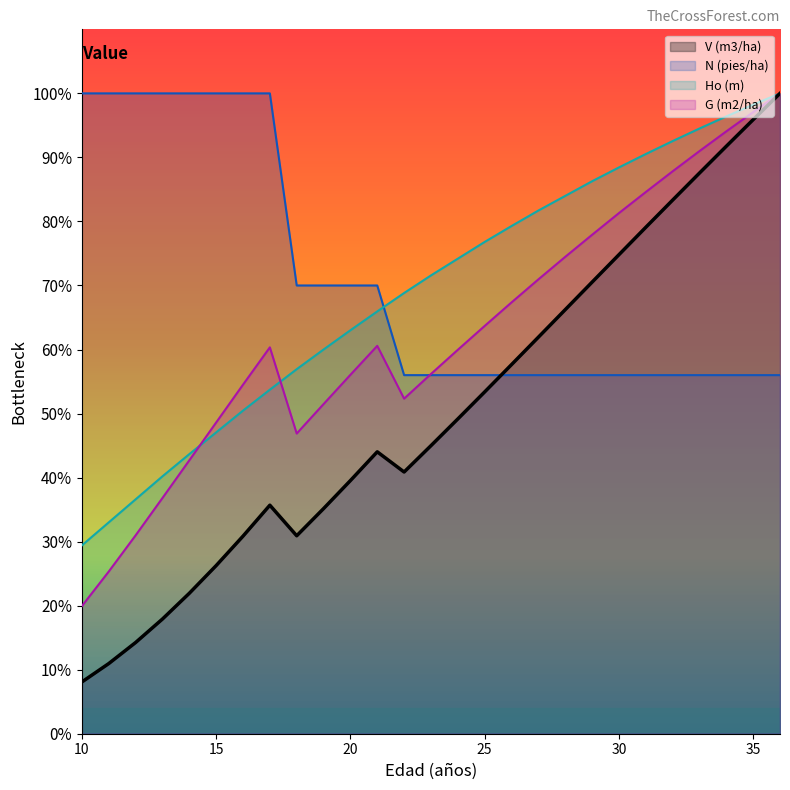

What are all the series names shown in the legend?

V (m3/ha), N (pies/ha), Ho (m), G (m2/ha)